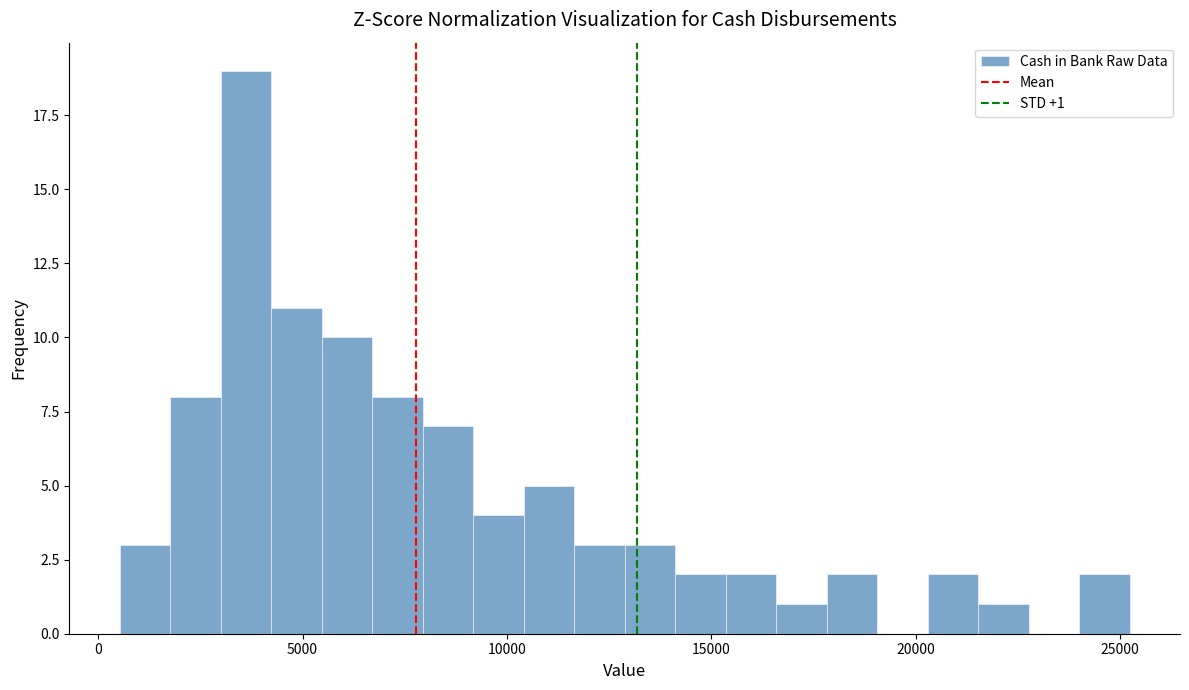

Read against the x-axis, roughly where is the centre of the tallest bar?

3500